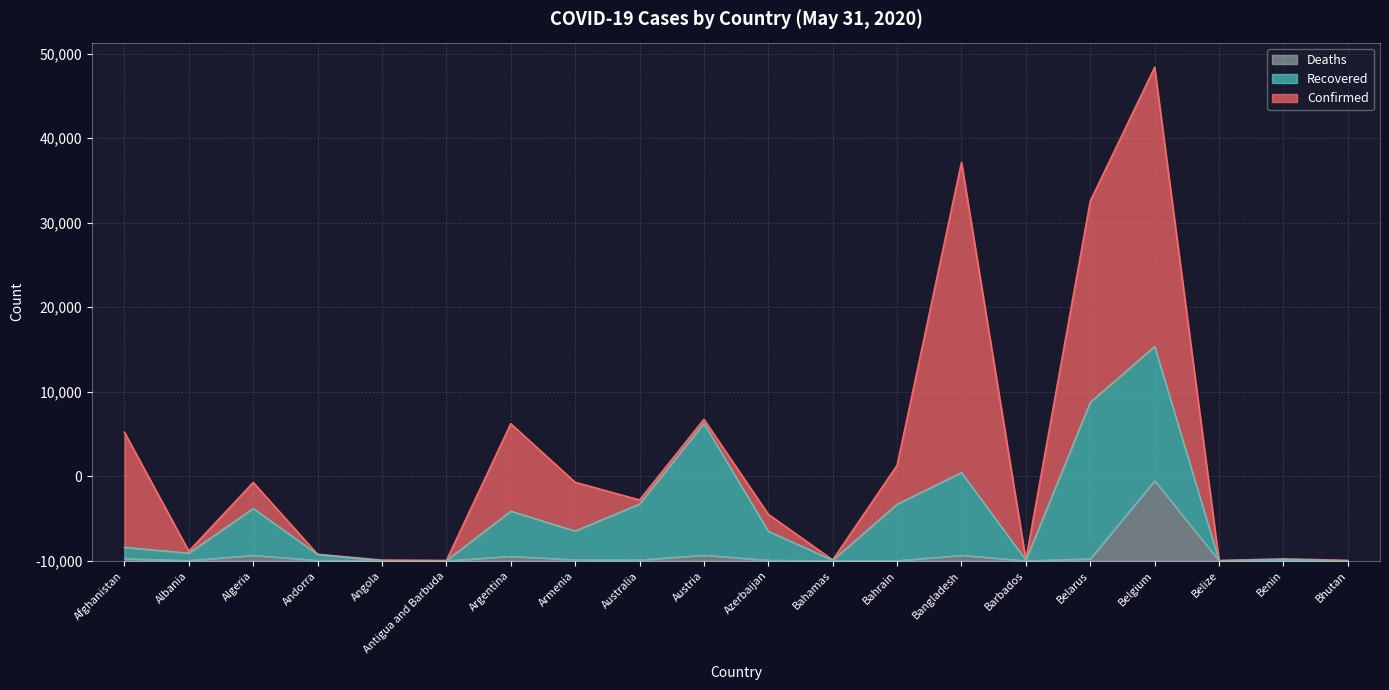

What is the average value of the Deaths series?

644